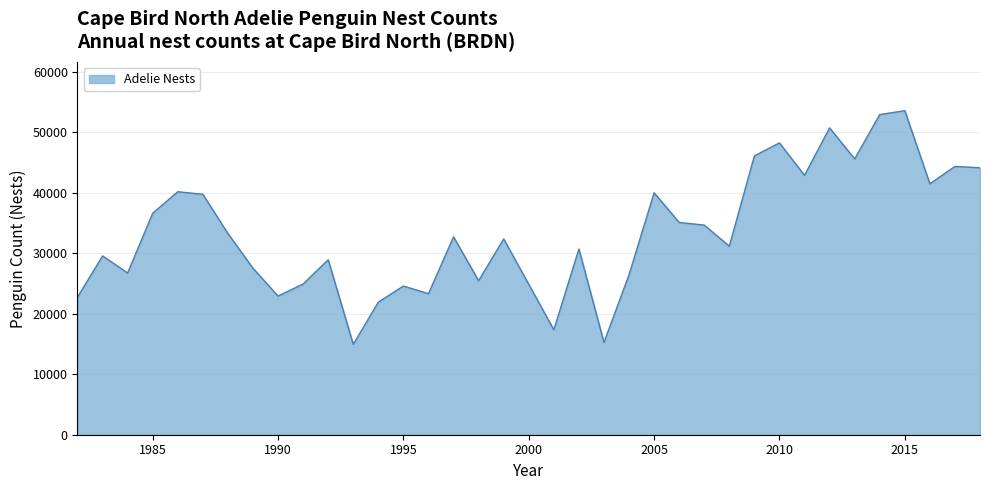

What is the difference between the maximum and minimum values?

38618.0